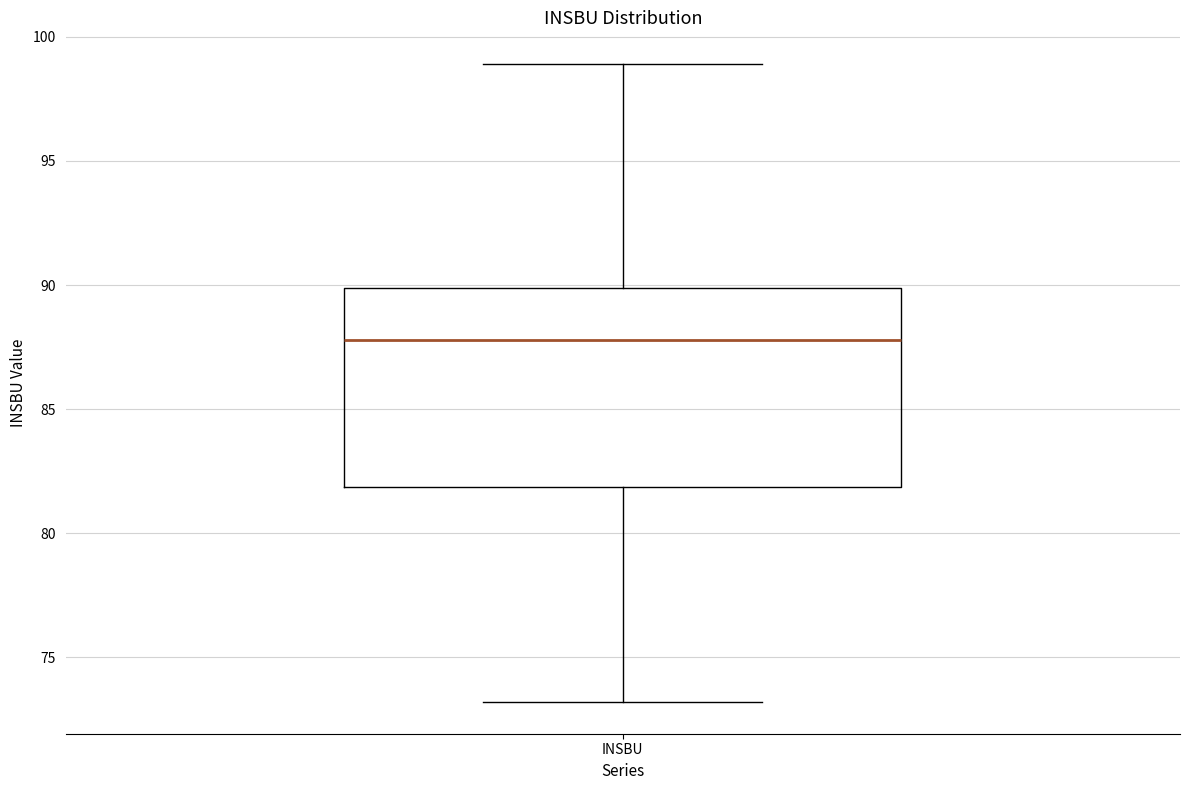

Read this box plot against the y-axis: the position of the median line, the range covered by the box, and the ends of both whiskers. The values are not printed on the chart, so give them approximately, as read against the axis.

median 88, box 82 to 90, whiskers 73 to 99